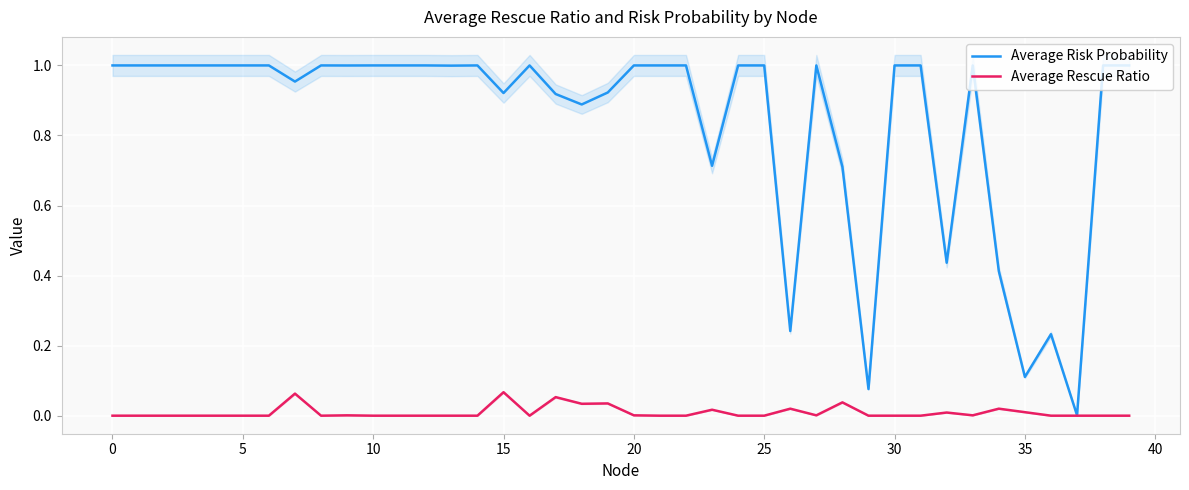

Is the value of Average Rescue Ratio at 19 greater than the value of Average Risk Probability at 27?

No